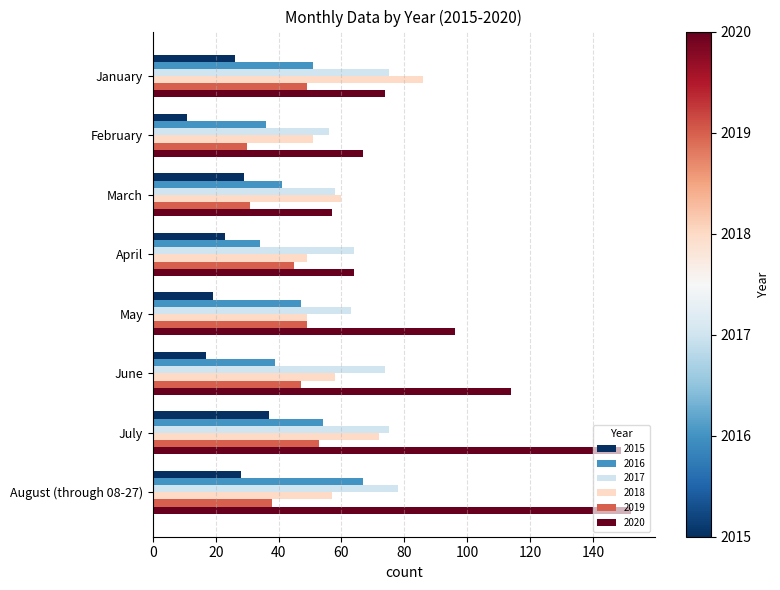

Read the 2020 value at July, to the nearest 5.

150